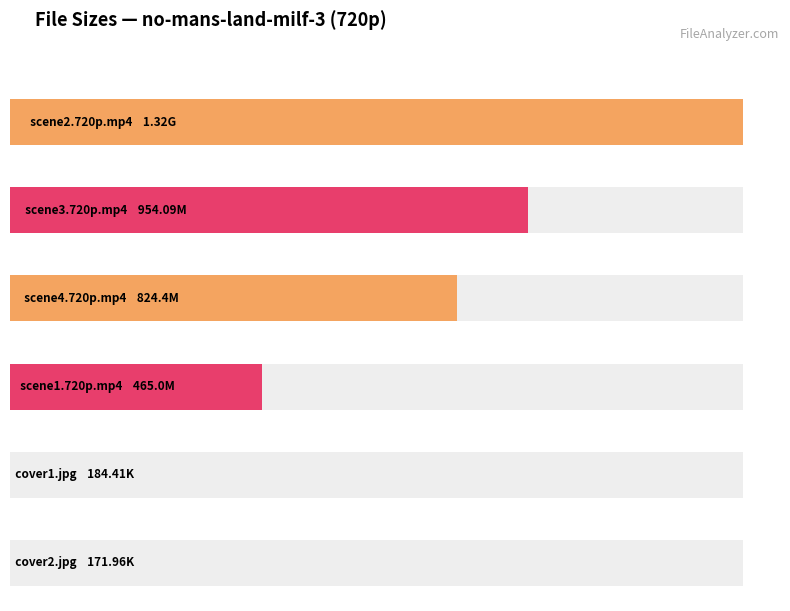

Which category has the lowest value across all series?

cover2.jpg